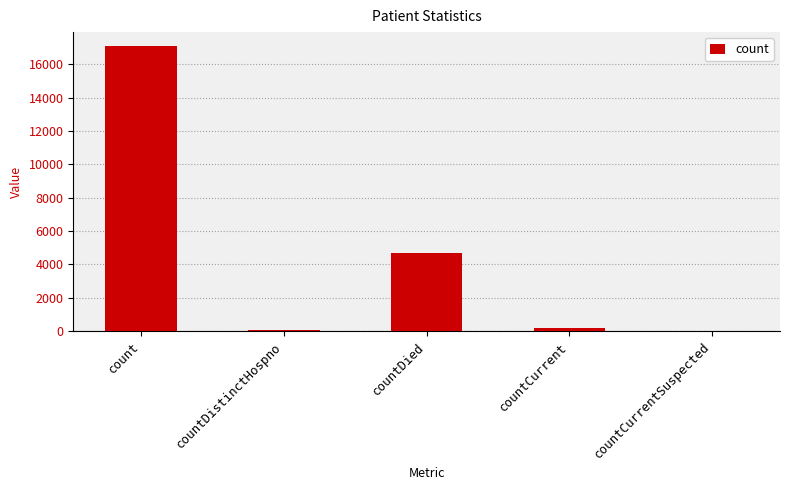

Which has a higher value, count or countDied?

count